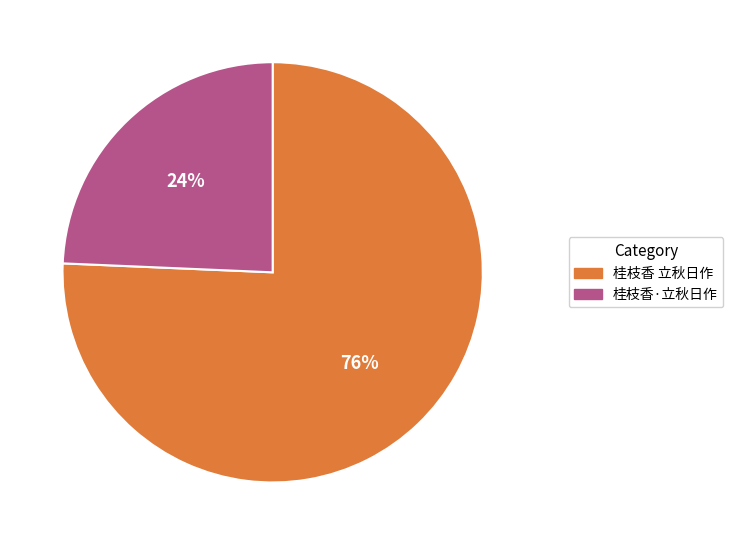

To the nearest percent, what is the average slice percentage?

50%